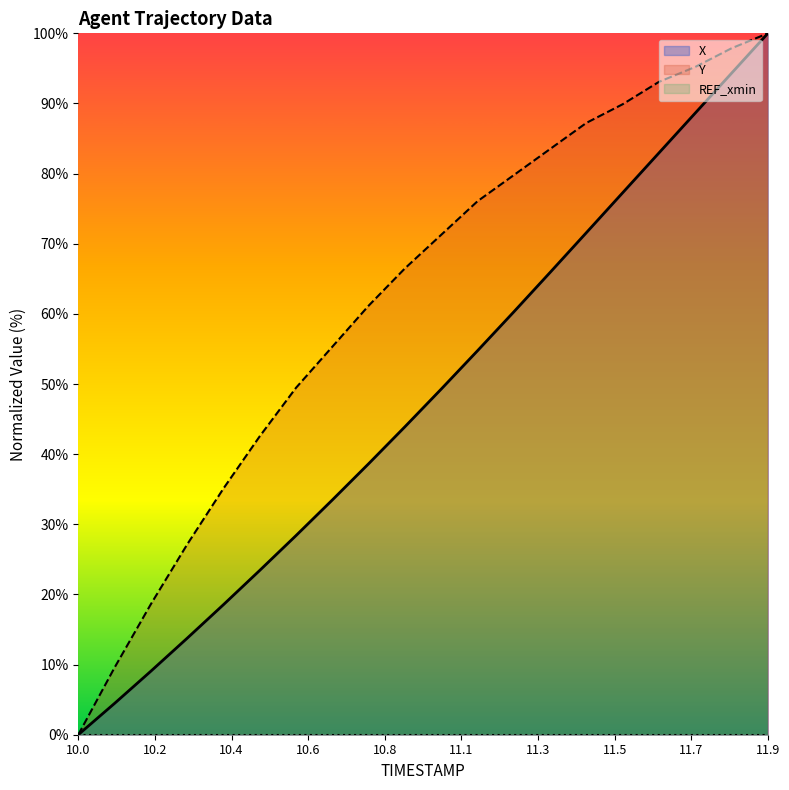

What is the sum of all Y values?

1239.4